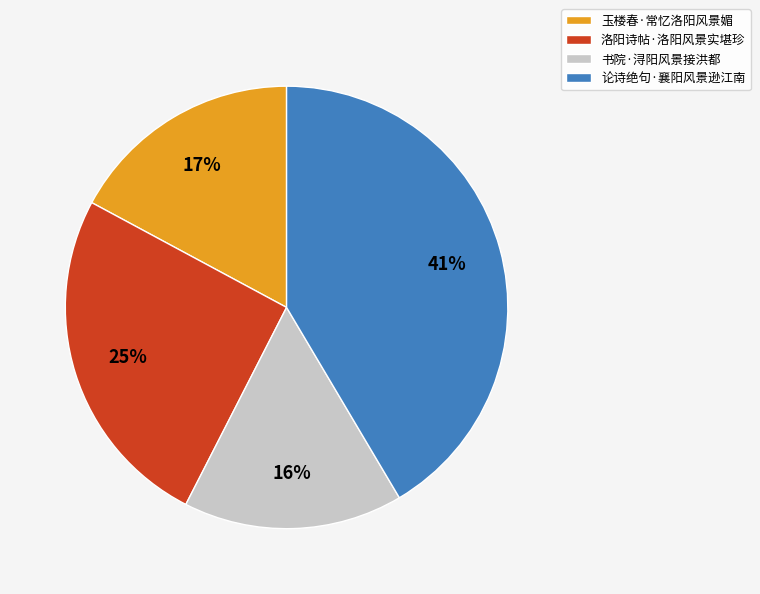

To the nearest percent, what portion does 书院·浔阳风景接洪都 represent?

16%